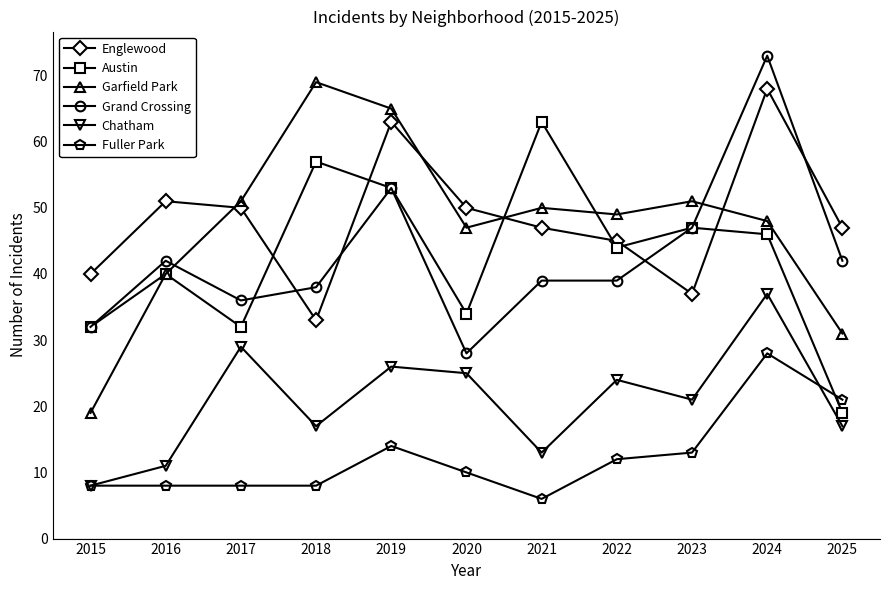

At which label is Chatham closest to 22?

2023